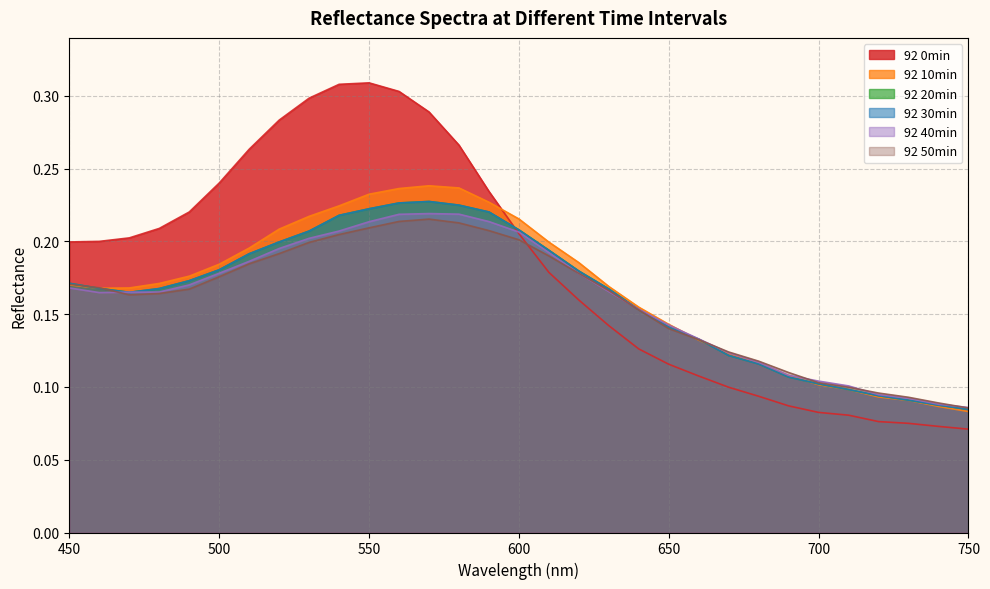

What is the value of the 92 40min point at the 5th from the left?

0.2